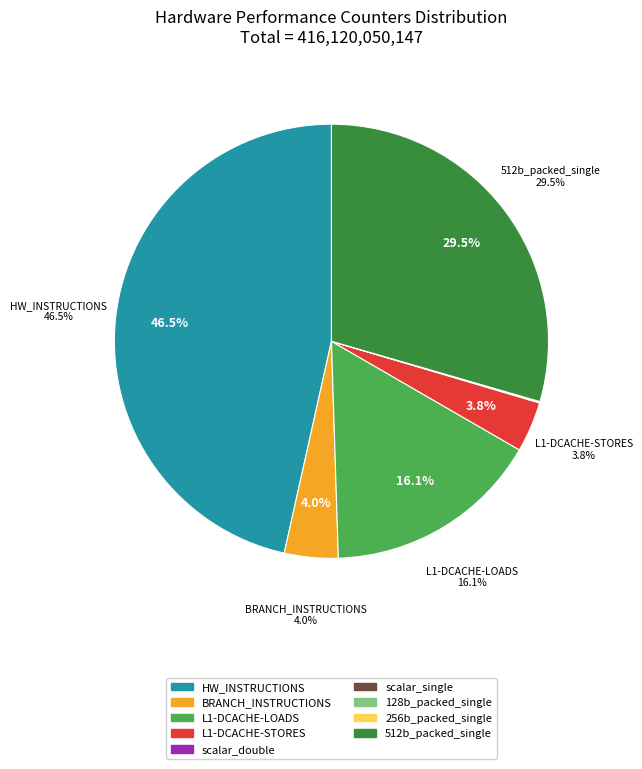

Rank the categories by value from highest to lowest.

PERF_COUNT_HW_INSTRUCTIONS, fp_arith_inst_retired.512b_packed_single, L1-DCACHE-LOADS, PERF_COUNT_HW_BRANCH_INSTRUCTIONS, L1-DCACHE-STORES, fp_arith_inst_retired.scalar_double, fp_arith_inst_retired.scalar_single, fp_arith_inst_retired.128b_packed_single, fp_arith_inst_retired.256b_packed_single